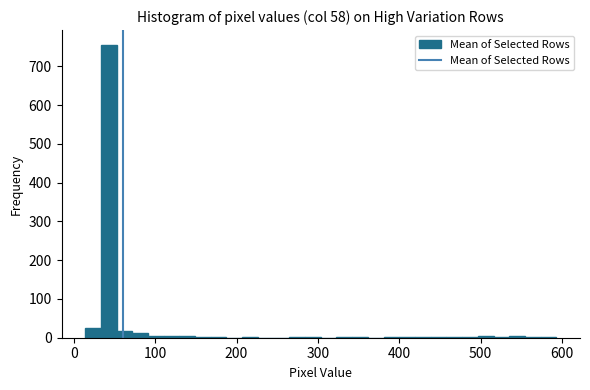

Around what value on the x-axis is the tallest bar? Give the approximate position of its centre, as read against the axis.

40